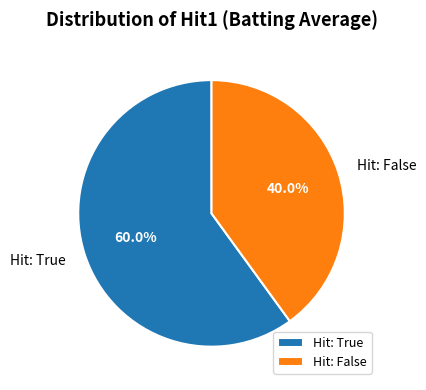

Count the number of slices in the pie.

2